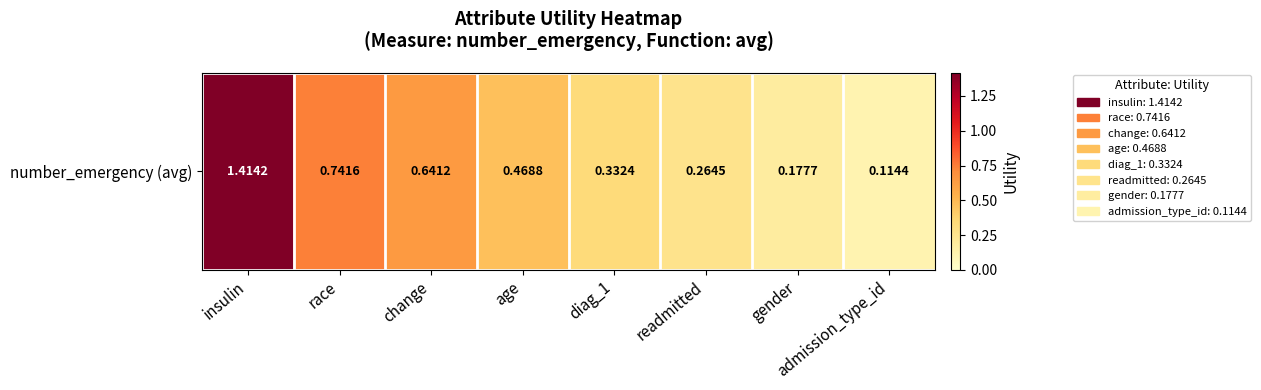

Rank the categories by value from highest to lowest.

insulin, race, change, age, diag_1, readmitted, gender, admission_type_id